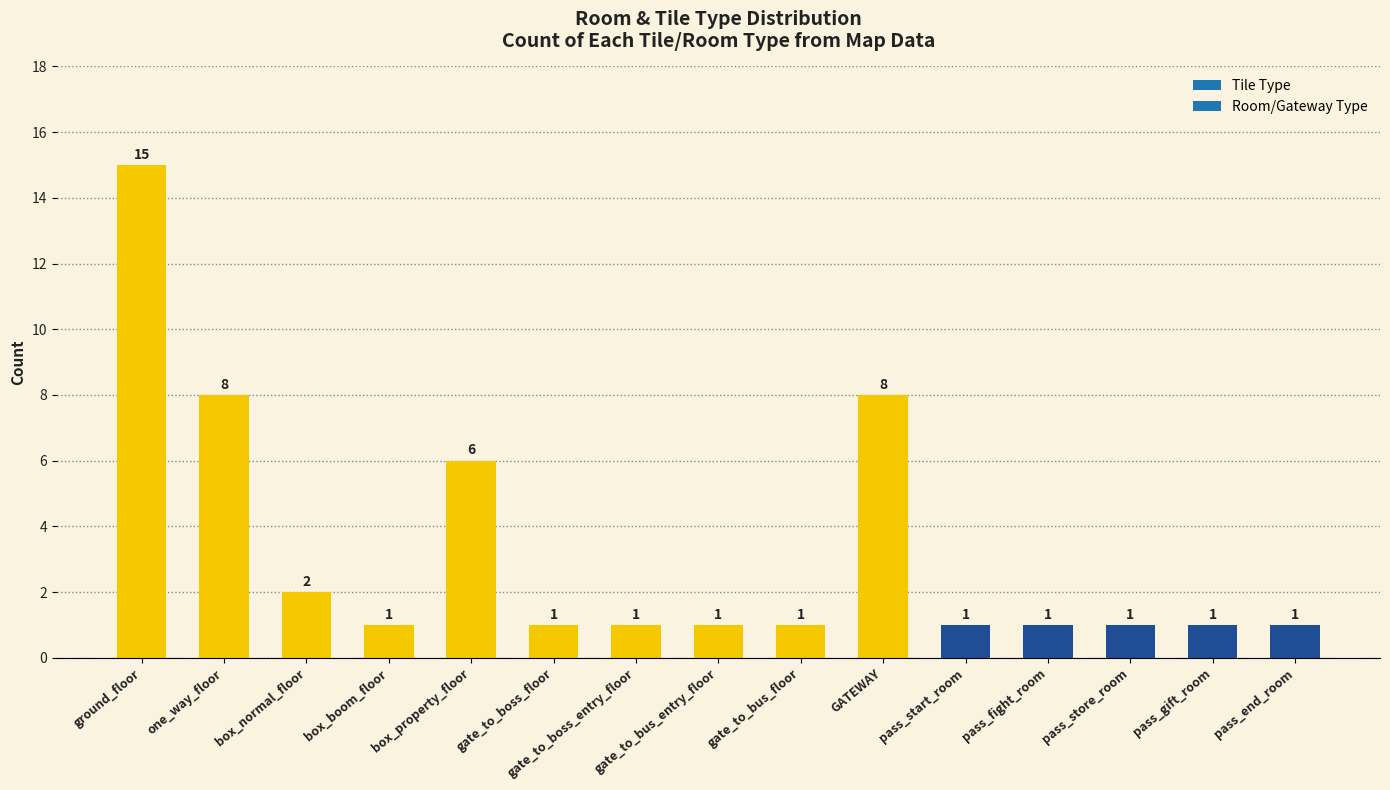

What is the maximum value shown in the chart?

15